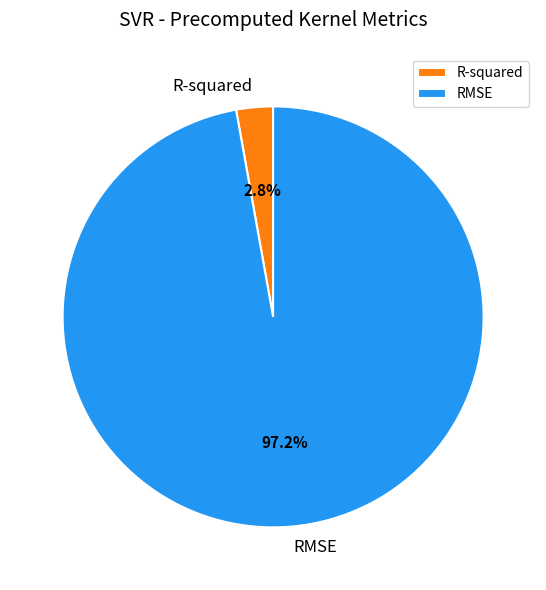

To the nearest percent, what is the combined percentage of RMSE and R-squared?

100%